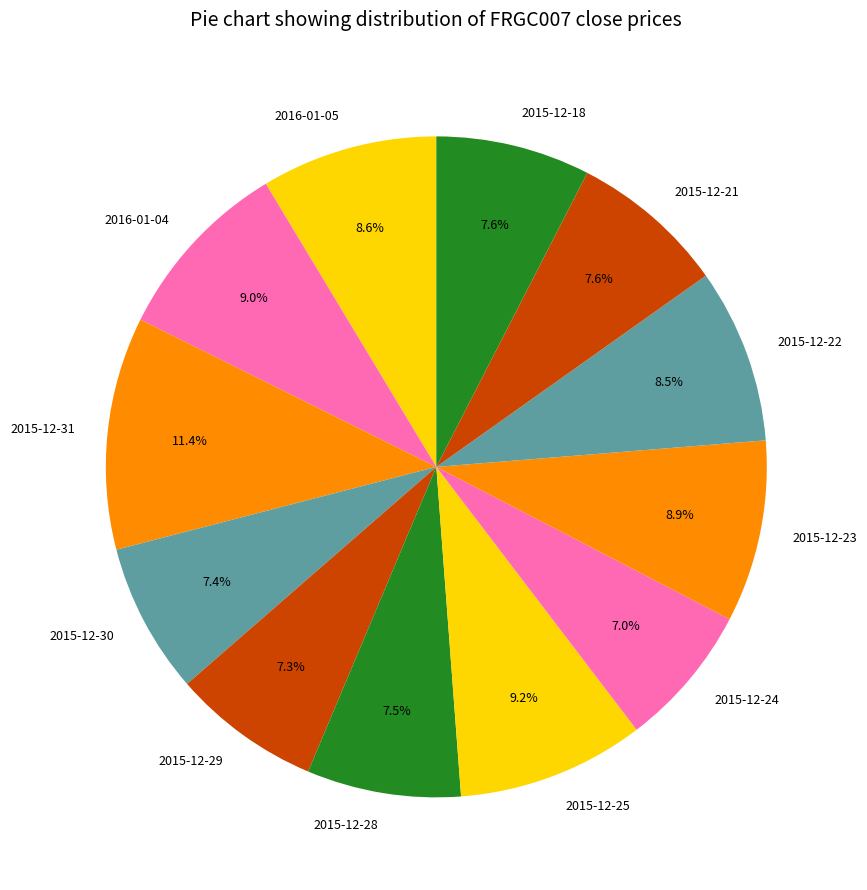

To the nearest percent, what is the difference between the largest and smallest slice percentages?

4%